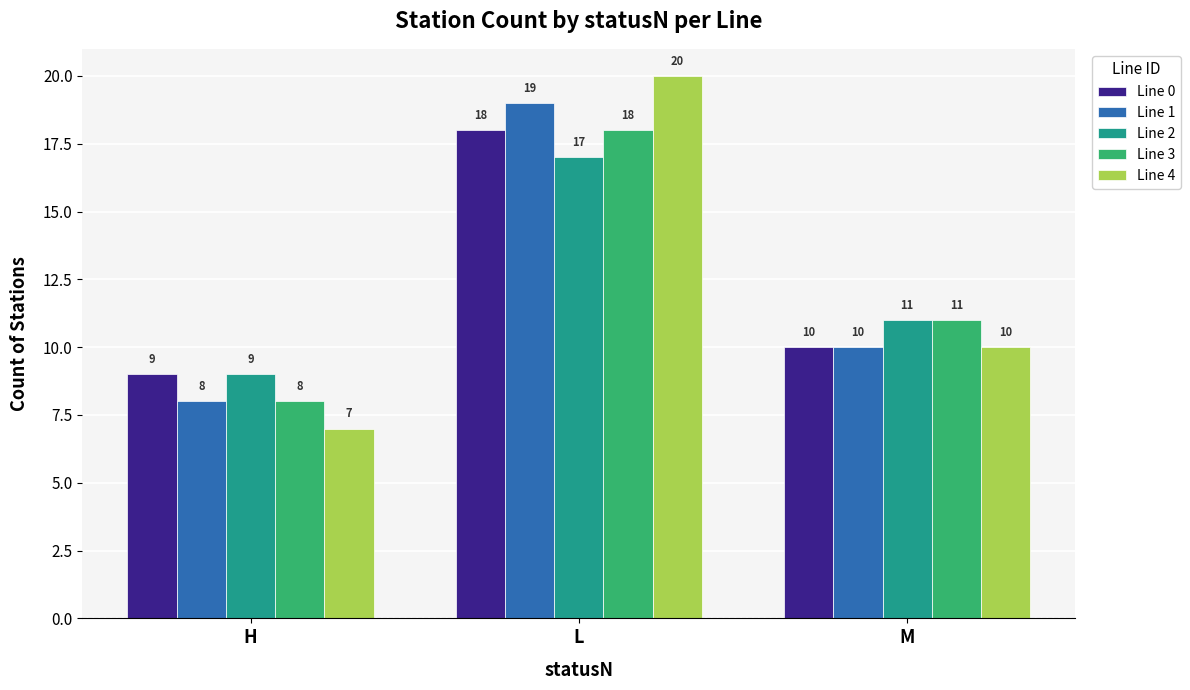

Count the Line 1 values in the range 8 to 19.

3